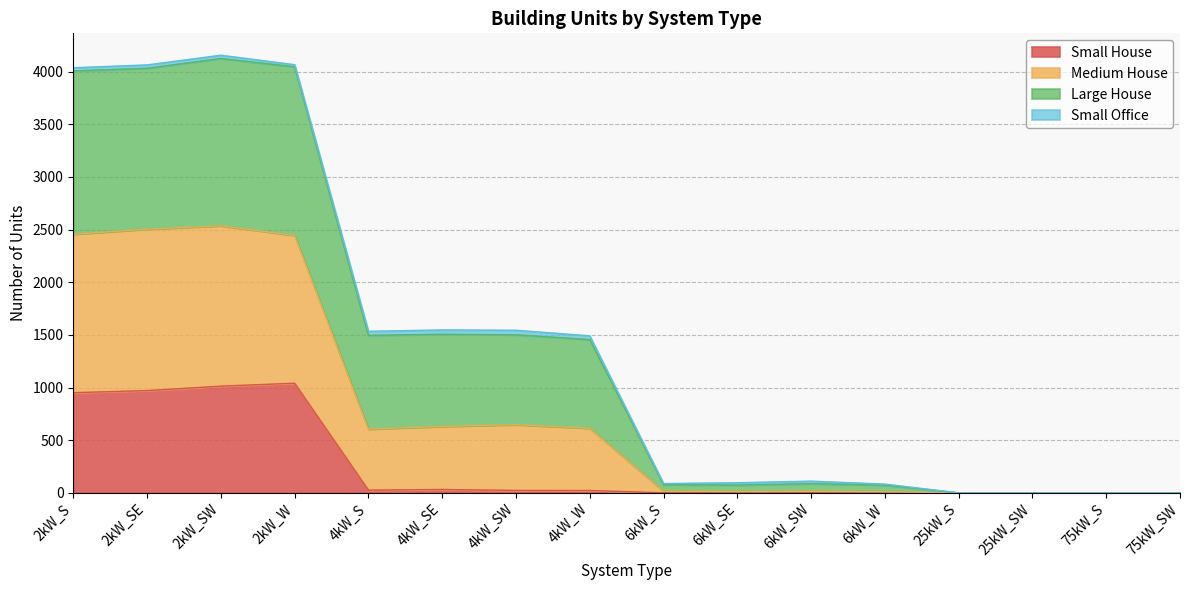

The value of Large House at 25kW_S is 1315. True or false?

False